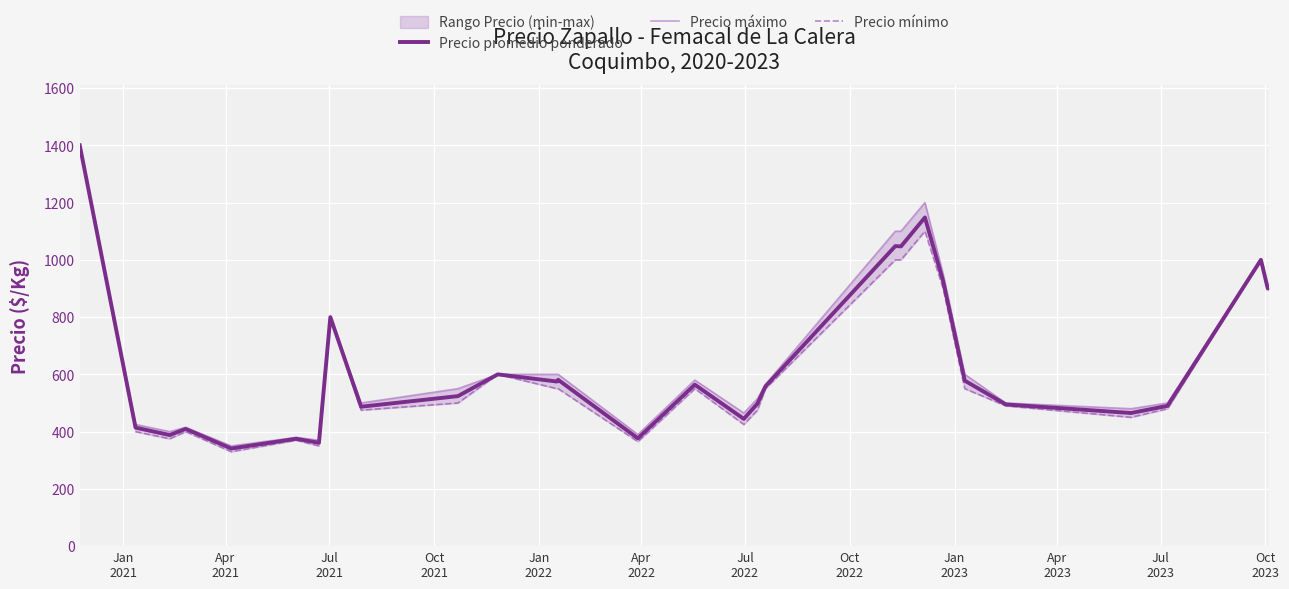

Which series has the largest range (max minus min)?

Precio mínimo